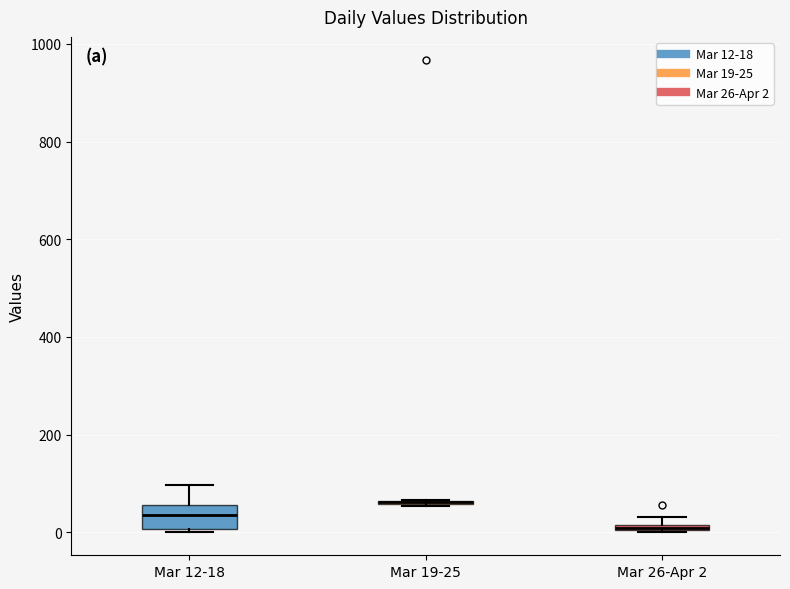

Where does the median line of the box for Mar 12-18 sit on the y-axis? The values are not printed on the chart, so give them approximately, as read against the axis.

40